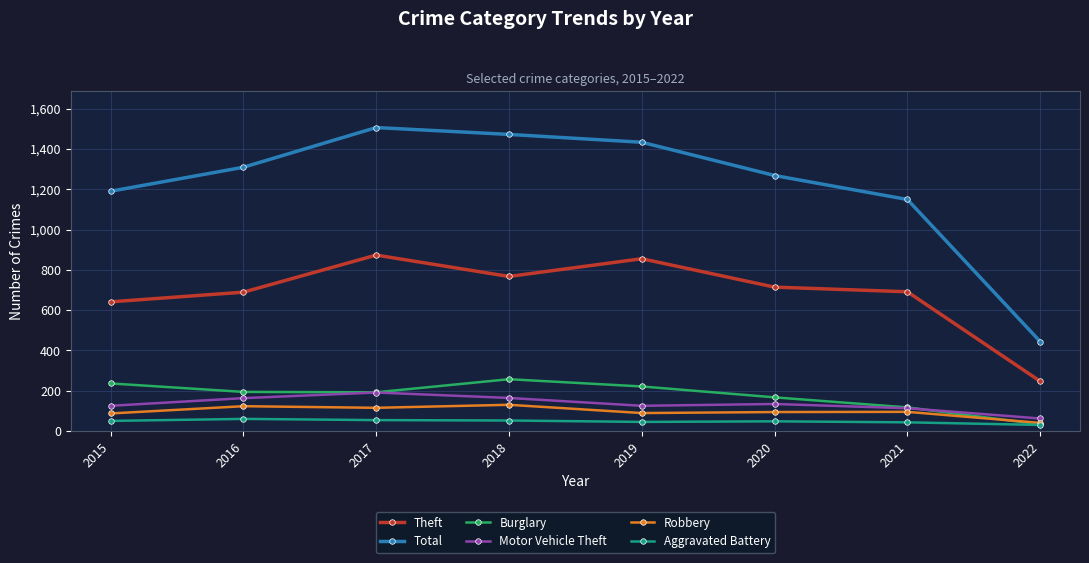

At which category does Theft reach its first local peak?

2017